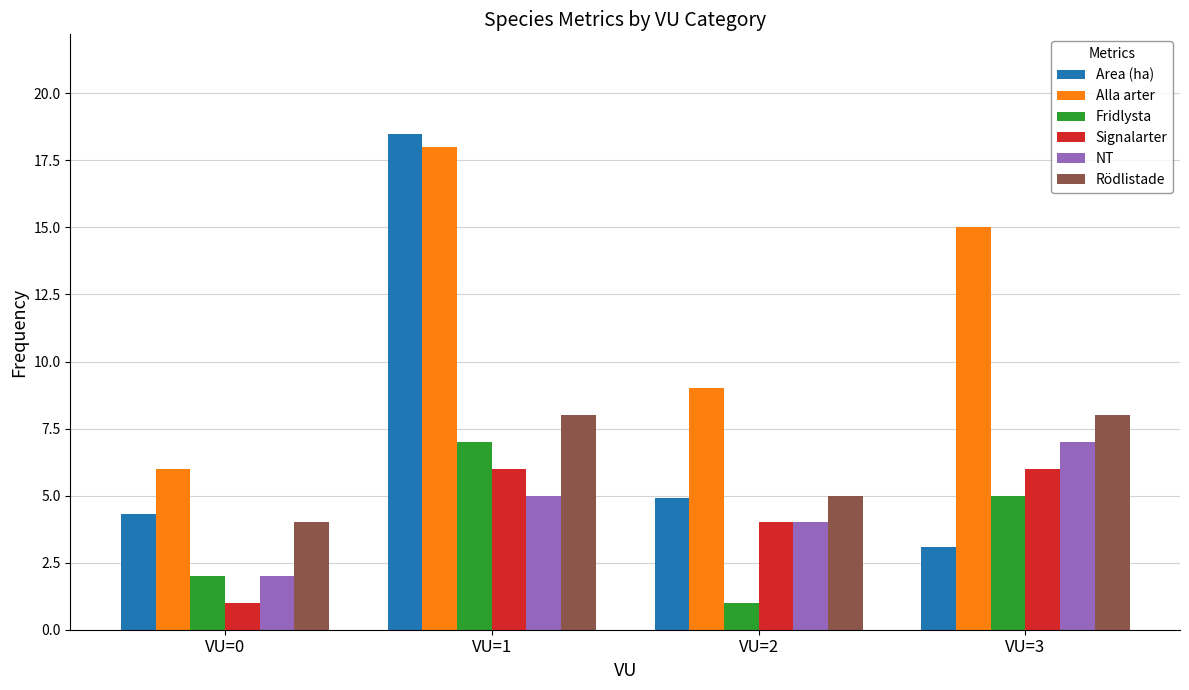

Is the value of NT at VU=3 greater than the value of Alla arter at VU=0?

Yes